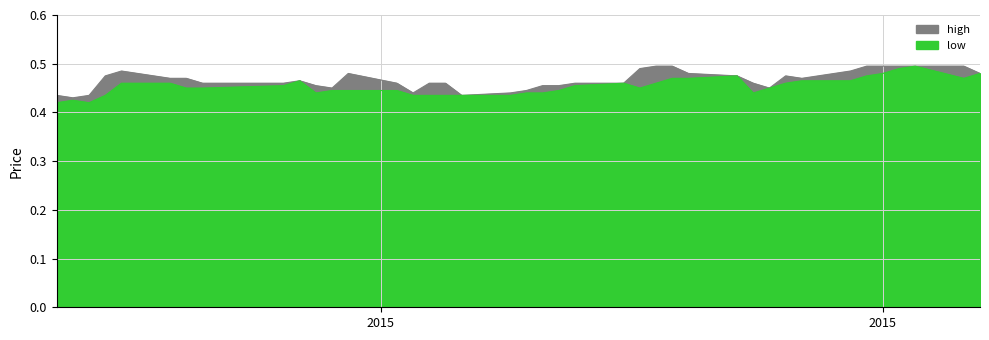

Reading right to left, what are all the values shown in this chart?

high: 0.0	0.0	0.0	0.0	0.0	0.0	0.0	0.0	0.0	0.0	0.0	0.0	0.0	0.0	0.0	0.0	0.0	0.0	0.0	0.0	0.0	0.0	0.0	0.0	0.0	0.0	0.0	0.0	0.0	0.0	0.0	0.0	0.0	0.0	0.0	0.0	0.0	0.0	0.0	0.0
low: 0.5	0.5	0.5	0.5	0.5	0.5	0.5	0.5	0.5	0.5	0.4	0.5	0.5	0.5	0.5	0.5	0.5	0.5	0.4	0.4	0.4	0.4	0.4	0.4	0.4	0.4	0.4	0.4	0.4	0.4	0.5	0.5	0.5	0.5	0.5	0.5	0.4	0.4	0.4	0.4